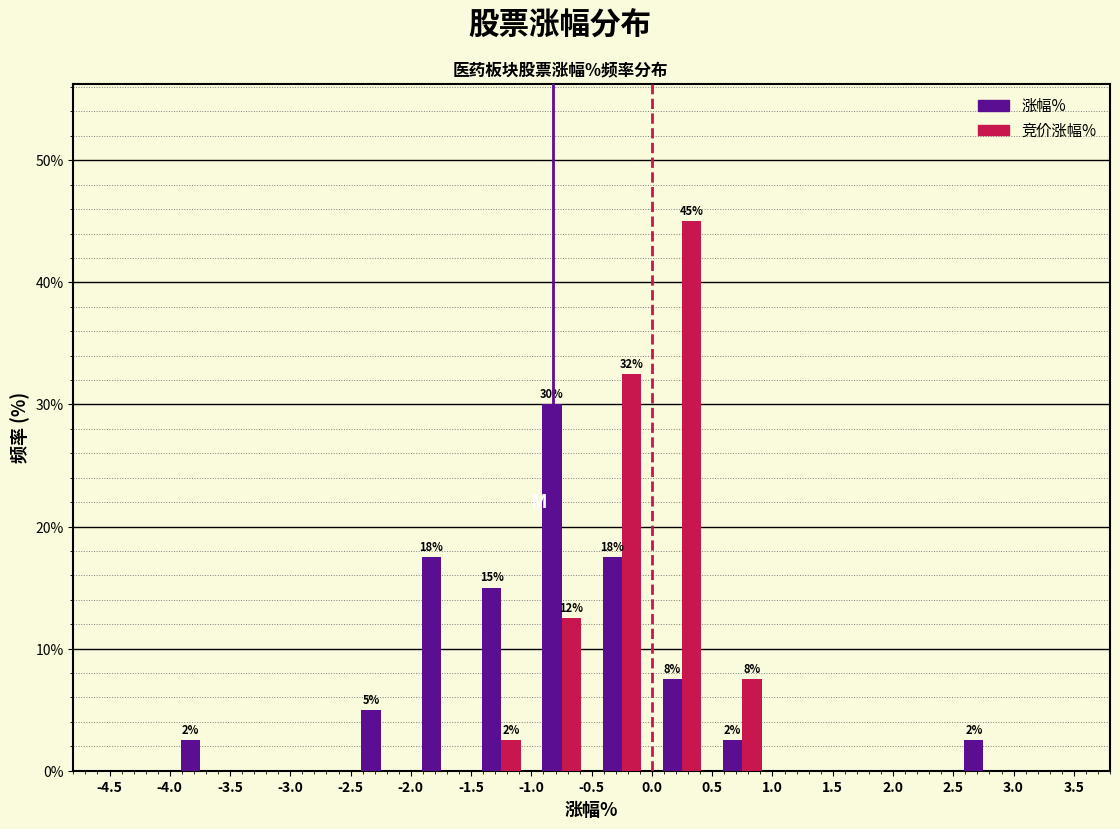

In the 涨幅% series, which range on the x-axis has the tallest bar?

-1.0 to -0.5